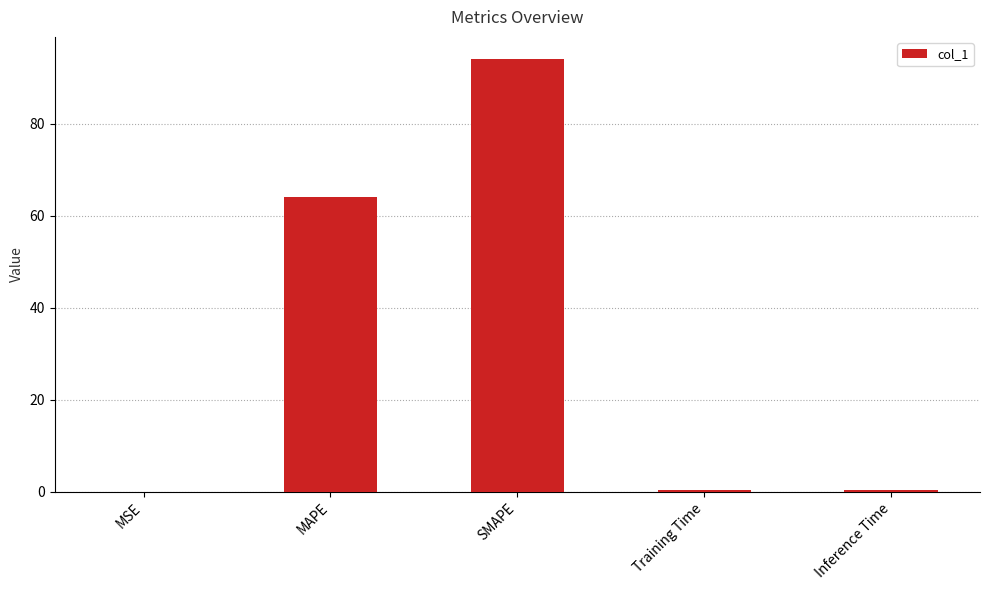

What is the maximum value shown in the chart?

94.1